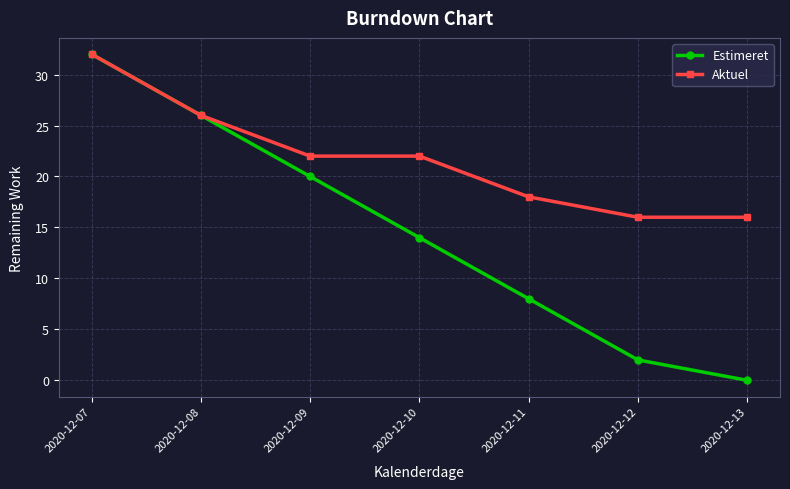

Reading left to right, list all the values displayed in this chart.

Estimeret: 2020-12-07=32	2020-12-08=26	2020-12-09=20	2020-12-10=14	2020-12-11=8	2020-12-12=2	2020-12-13=0
Aktuel: 2020-12-07=32	2020-12-08=26	2020-12-09=22	2020-12-10=22	2020-12-11=18	2020-12-12=16	2020-12-13=16